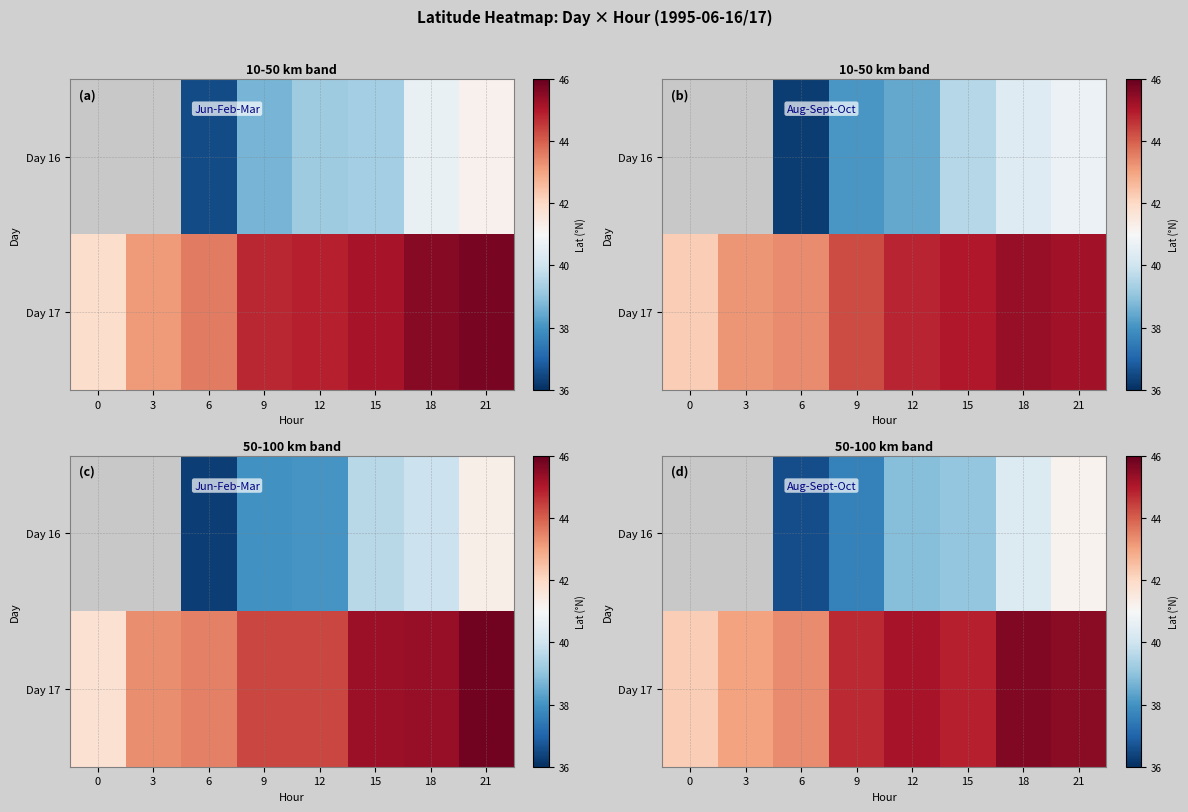

Count the number of categories in the chart.

8